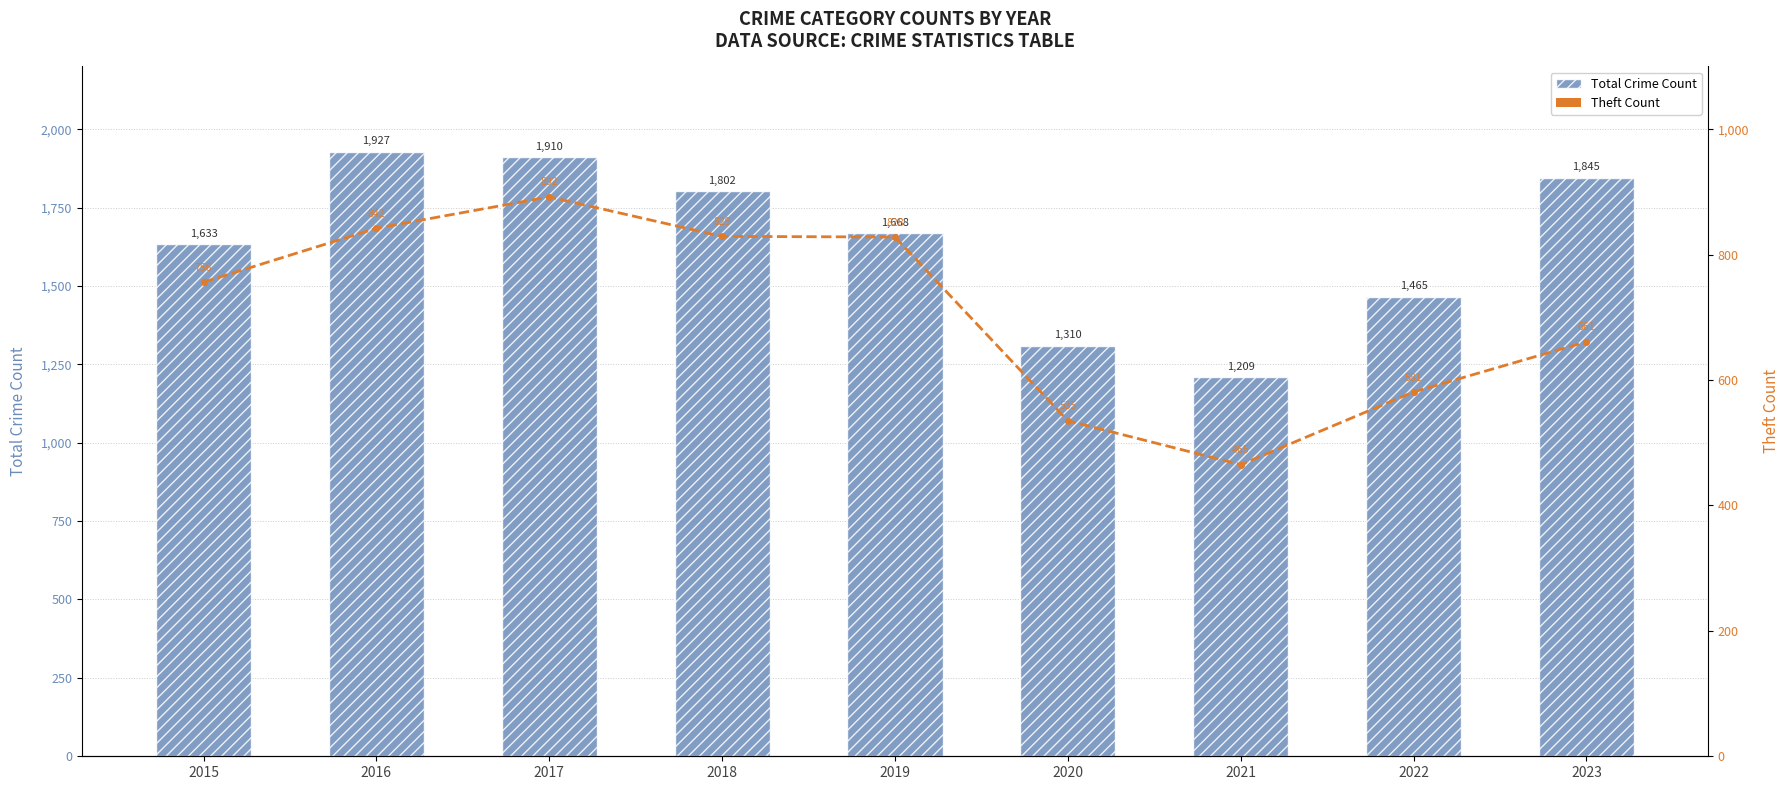

Which category has the lowest value in the Theft Count (3-yr MA overlay) series?

2021